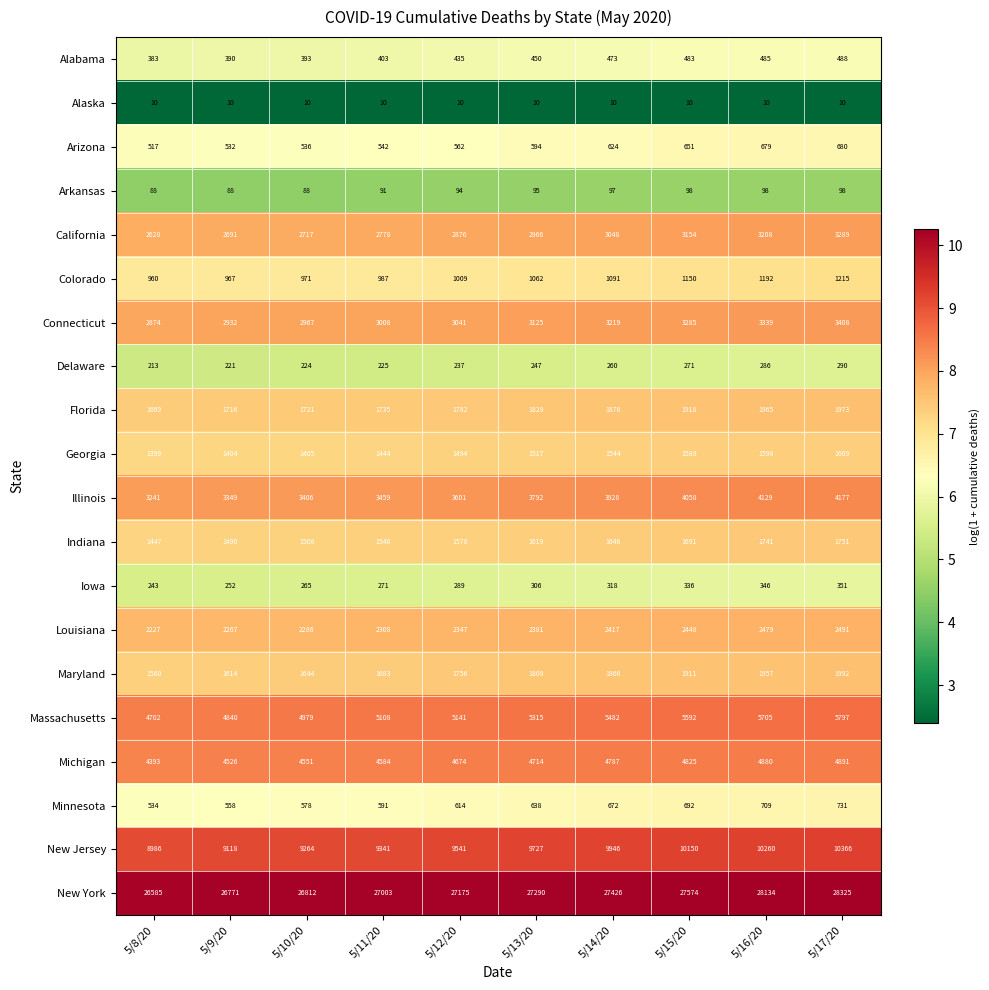

True or false: Massachusetts has a value of 8297 at 5/10/20.

False